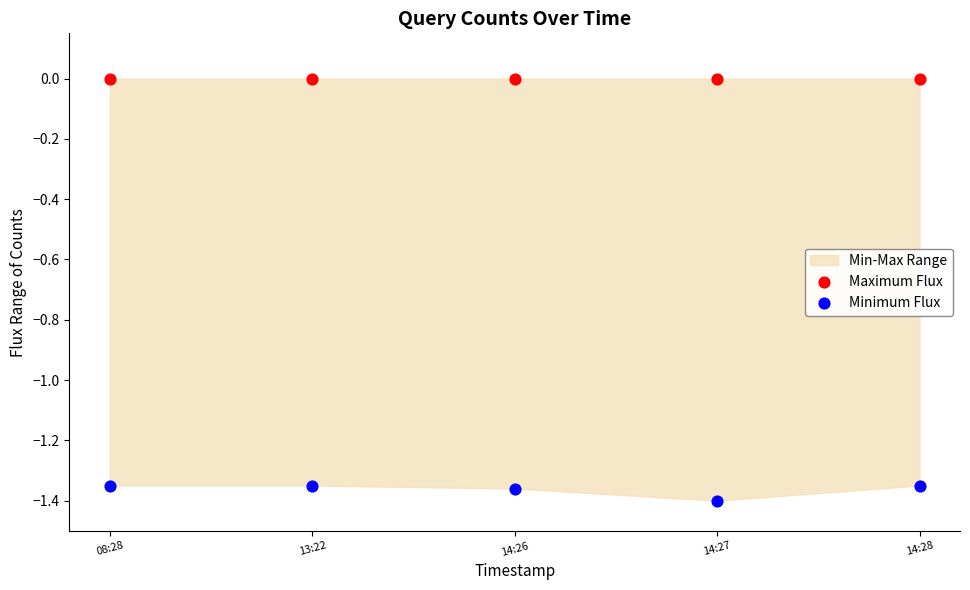

Across all data points, what is the average Y value?

-0.7